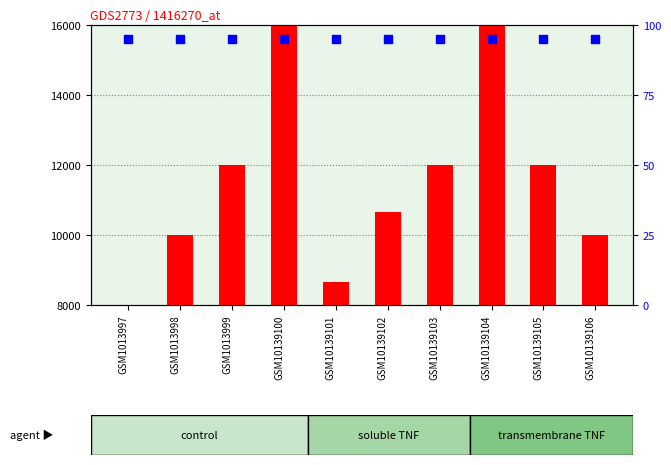

What are all the series names shown in the legend?

count, percentile rank within the sample